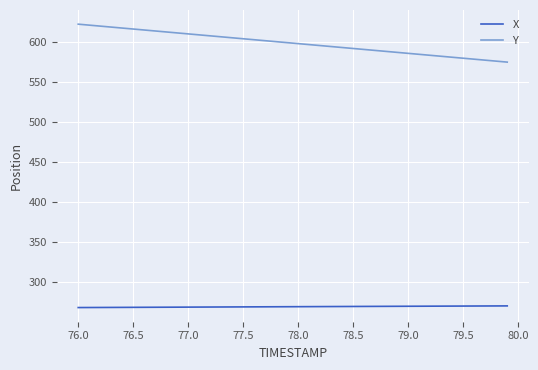

True or false: Y and X cross at least once.

False